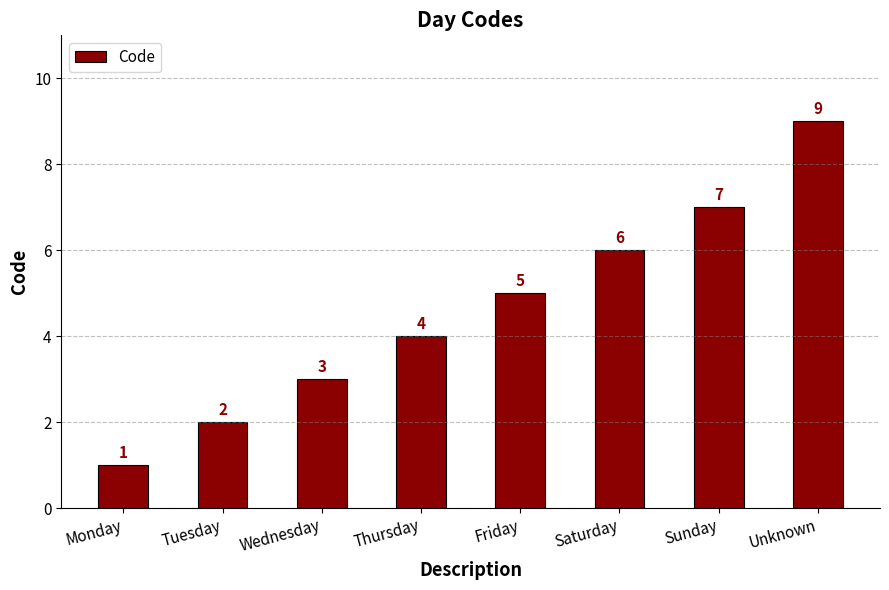

List the labels in order of value, smallest first.

Monday, Tuesday, Wednesday, Thursday, Friday, Saturday, Sunday, Unknown